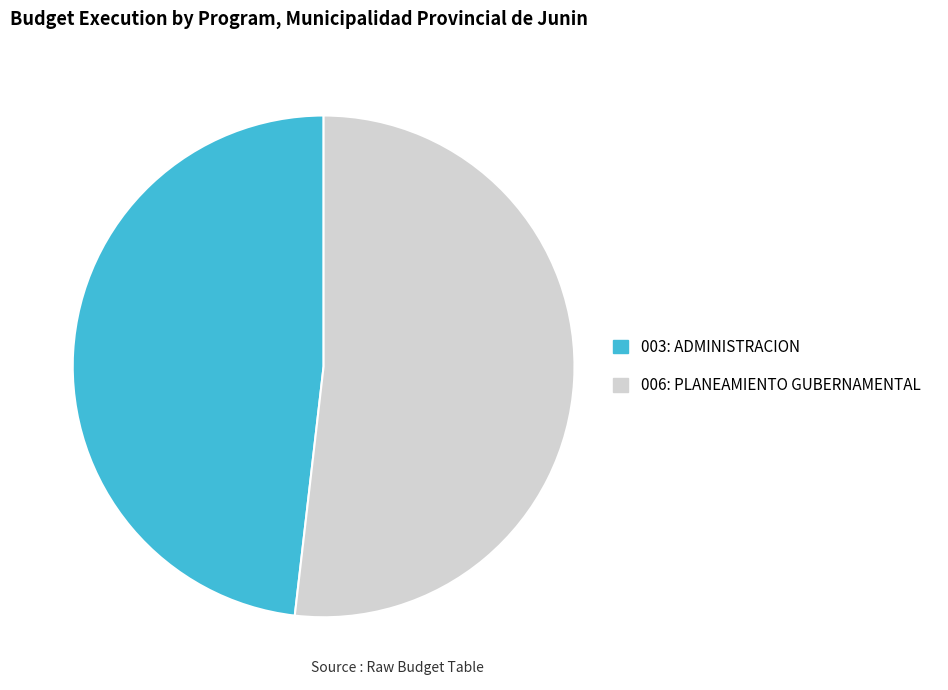

Which slice represents more than half of the pie?

006: PLANEAMIENTO GUBERNAMENTAL